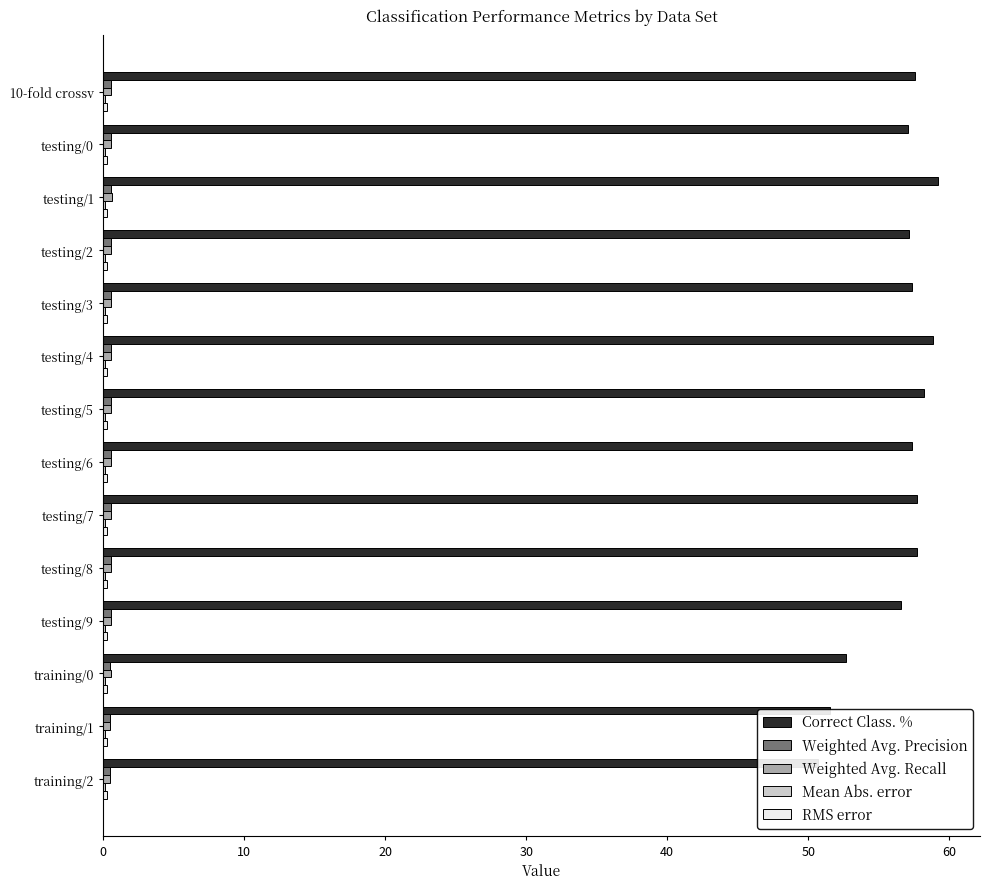

List the series in order of their peak value, highest first.

Correct Class. %, Weighted Avg. Recall, Weighted Avg. Precision, RMS error, Mean Abs. error